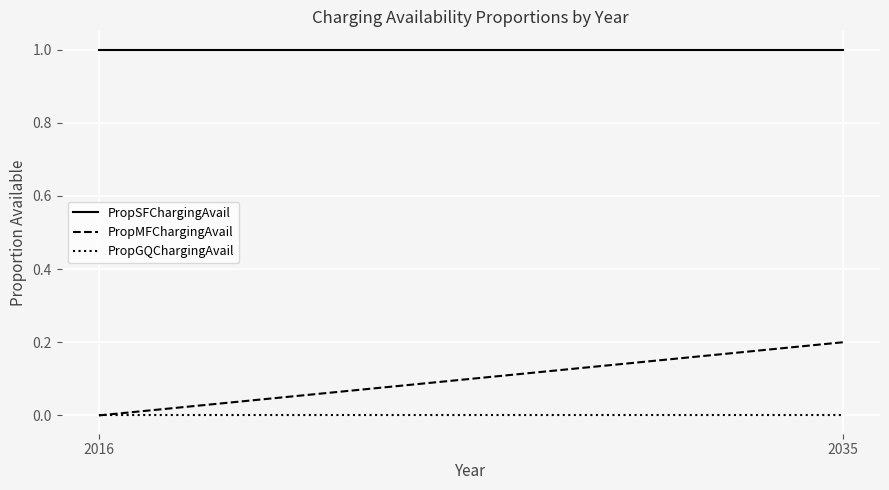

Which series changed the most between 2016 and 2035?

PropMFChargingAvail